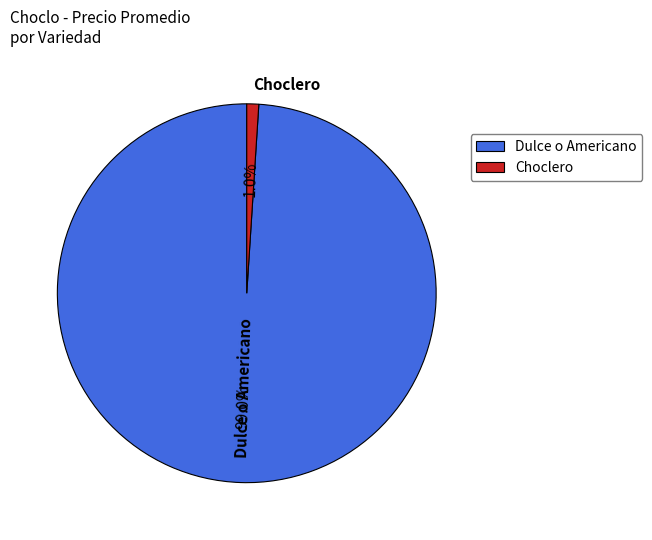

Which has a higher value, Choclero or Dulce o Americano?

Dulce o Americano